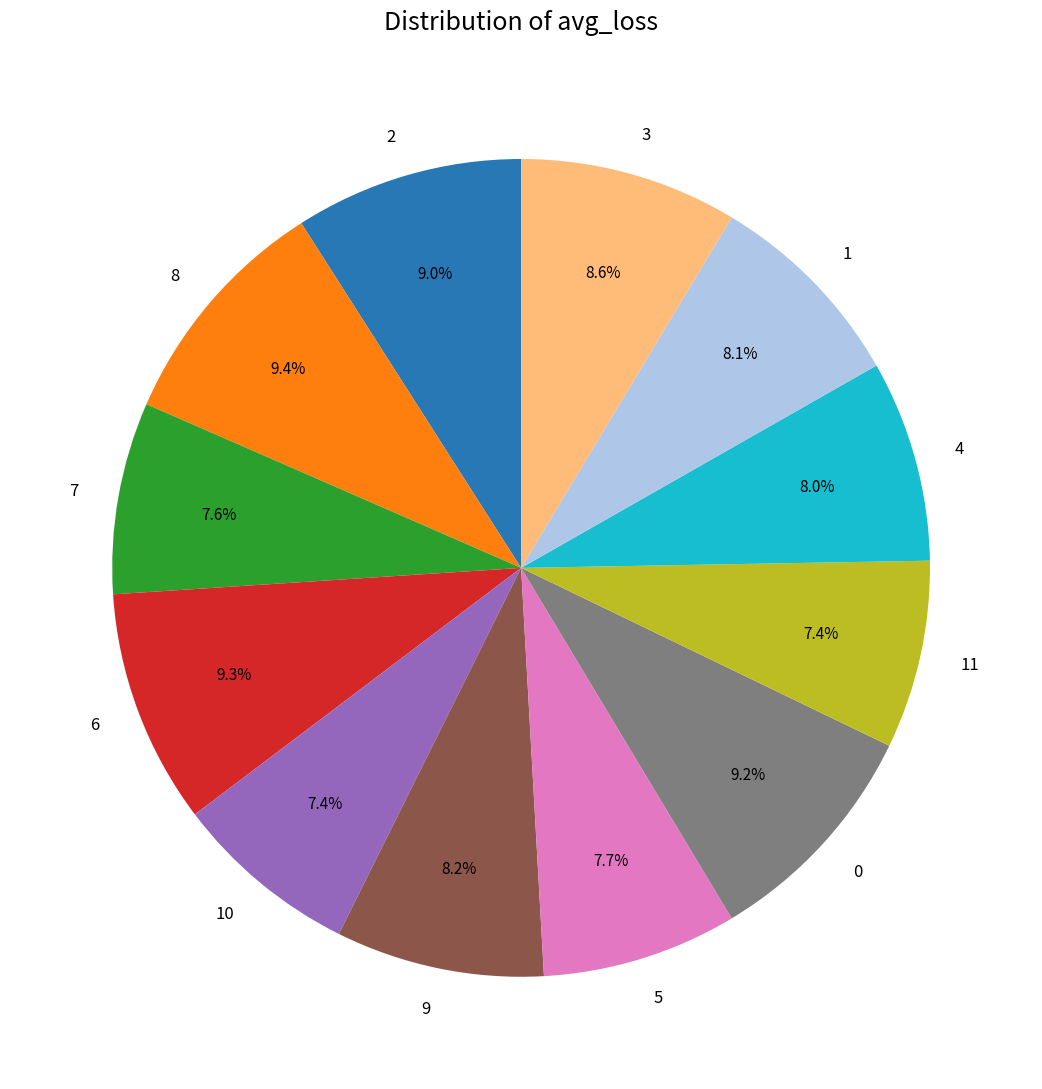

What percentage is NOT represented by 1?

91.9%